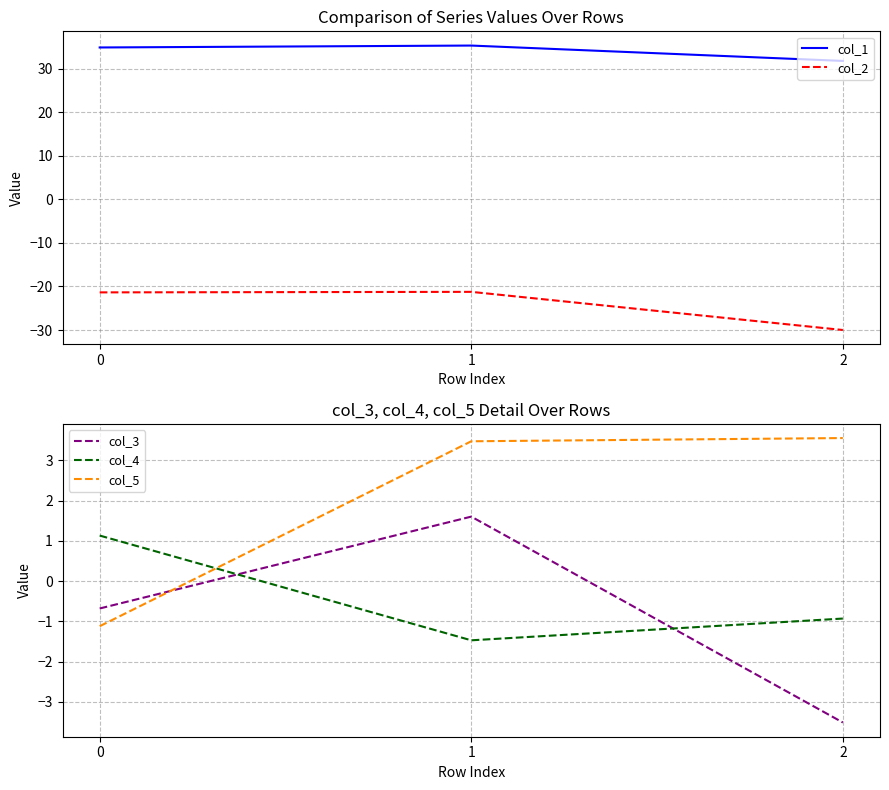

Is the value of col_4 at 0 greater than the value of col_5 at 0?

Yes